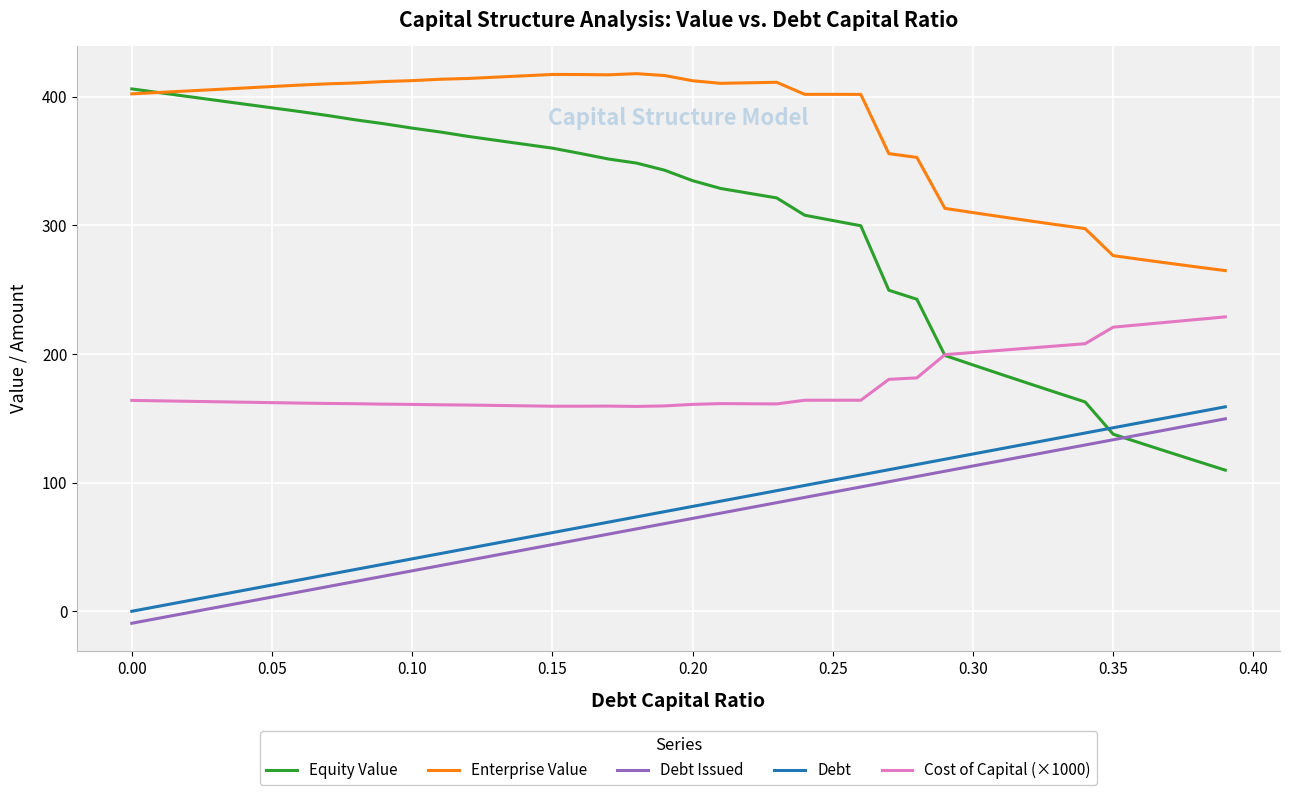

True or false: Cost of Capital (×1000) and Debt cross at least once.

False